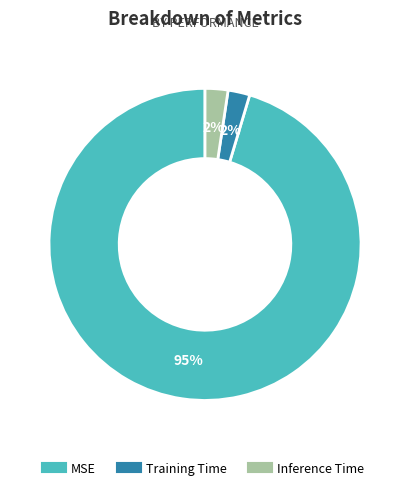

What is the majority slice?

MSE